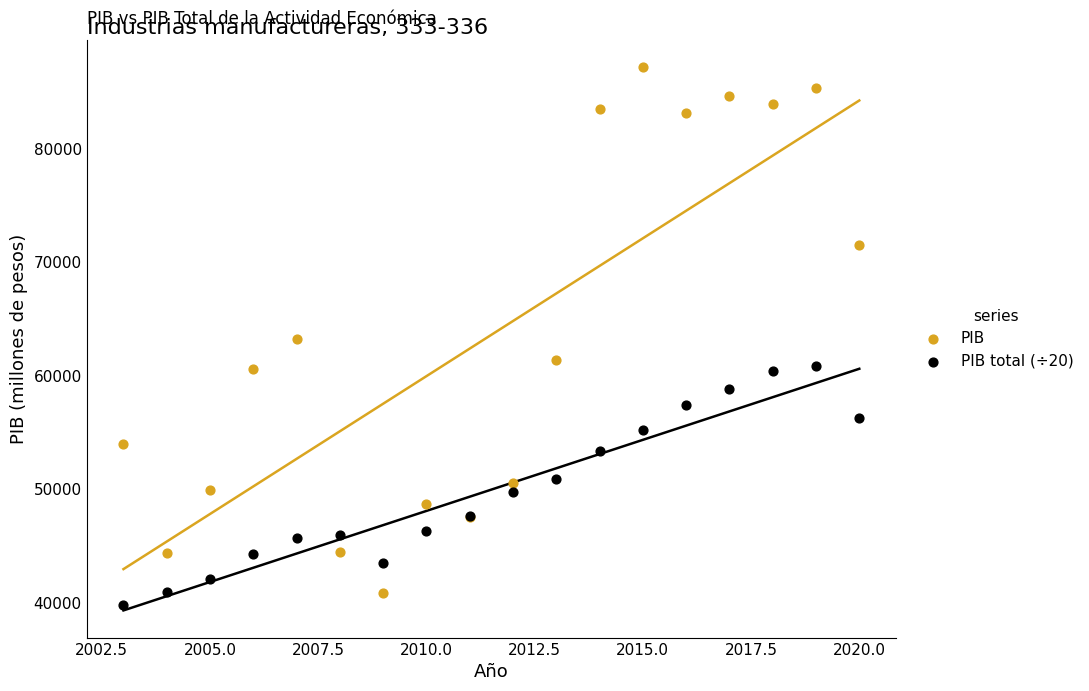

Which series has the widest spread of Y values?

PIB